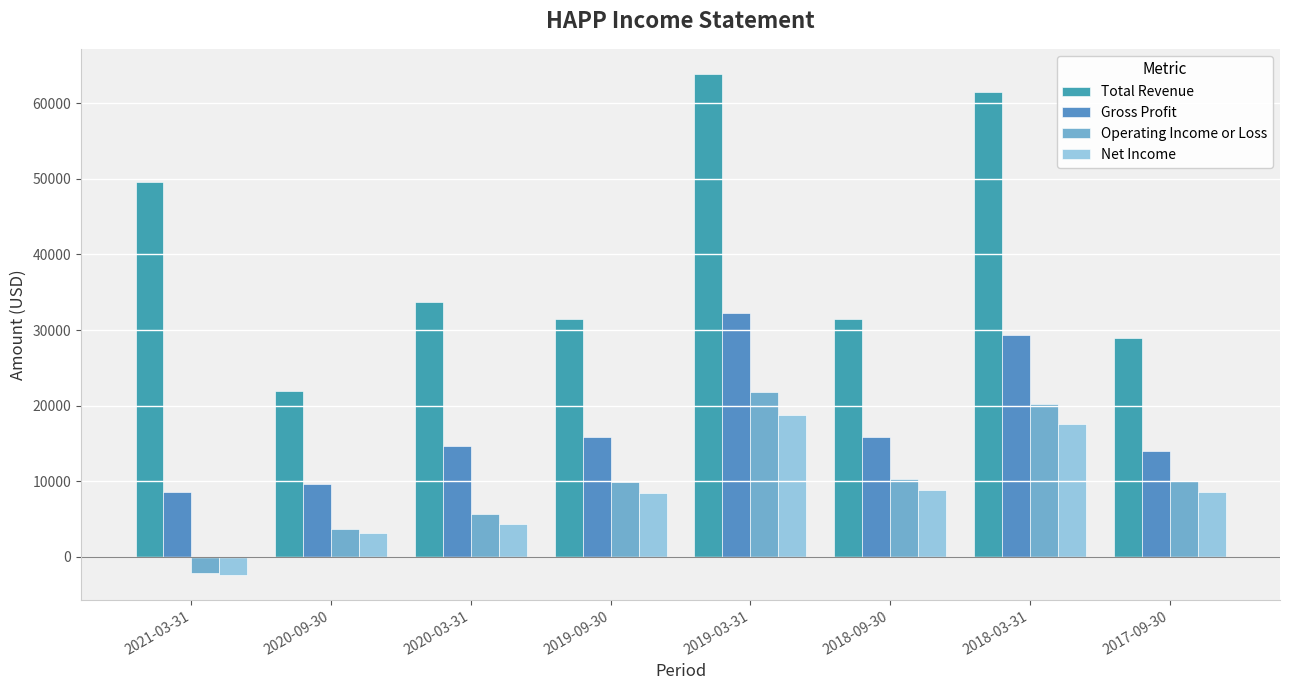

What is the value of the Total Revenue bar at the 7th from the left?

61500